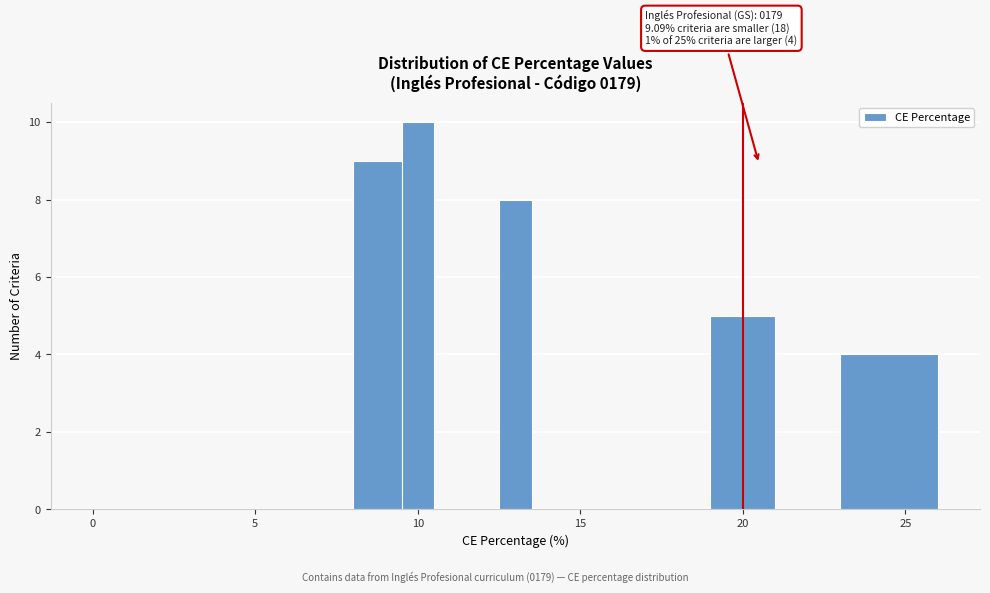

Around what value on the x-axis is the tallest bar? Give the approximate position of its centre, as read against the axis.

10.0